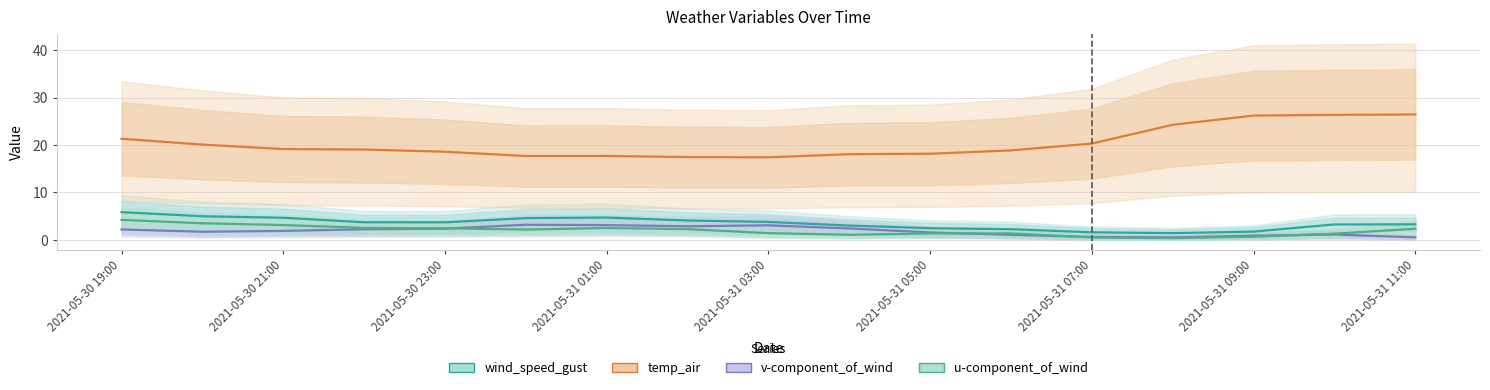

True or false: v-component_of_wind has more than 1 interior local peaks.

True